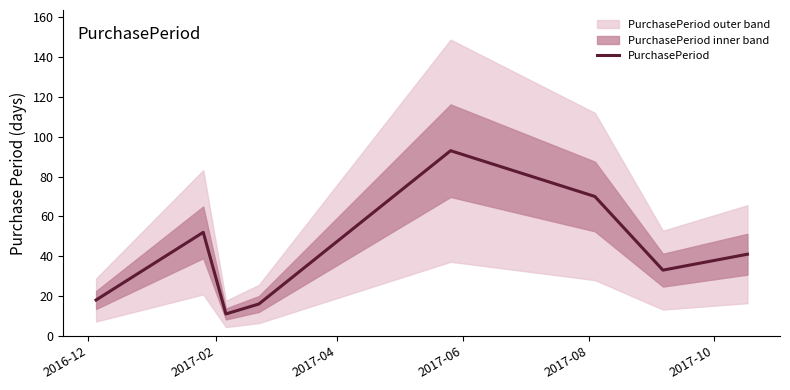

What is the lowest value of the PurchasePeriod series?

11